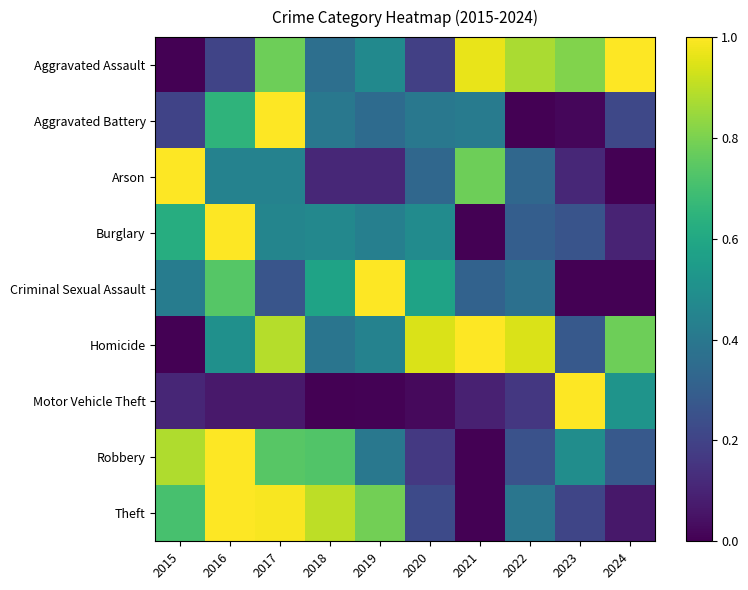

The value of Robbery at 2020 is 0.1. True or false?

False